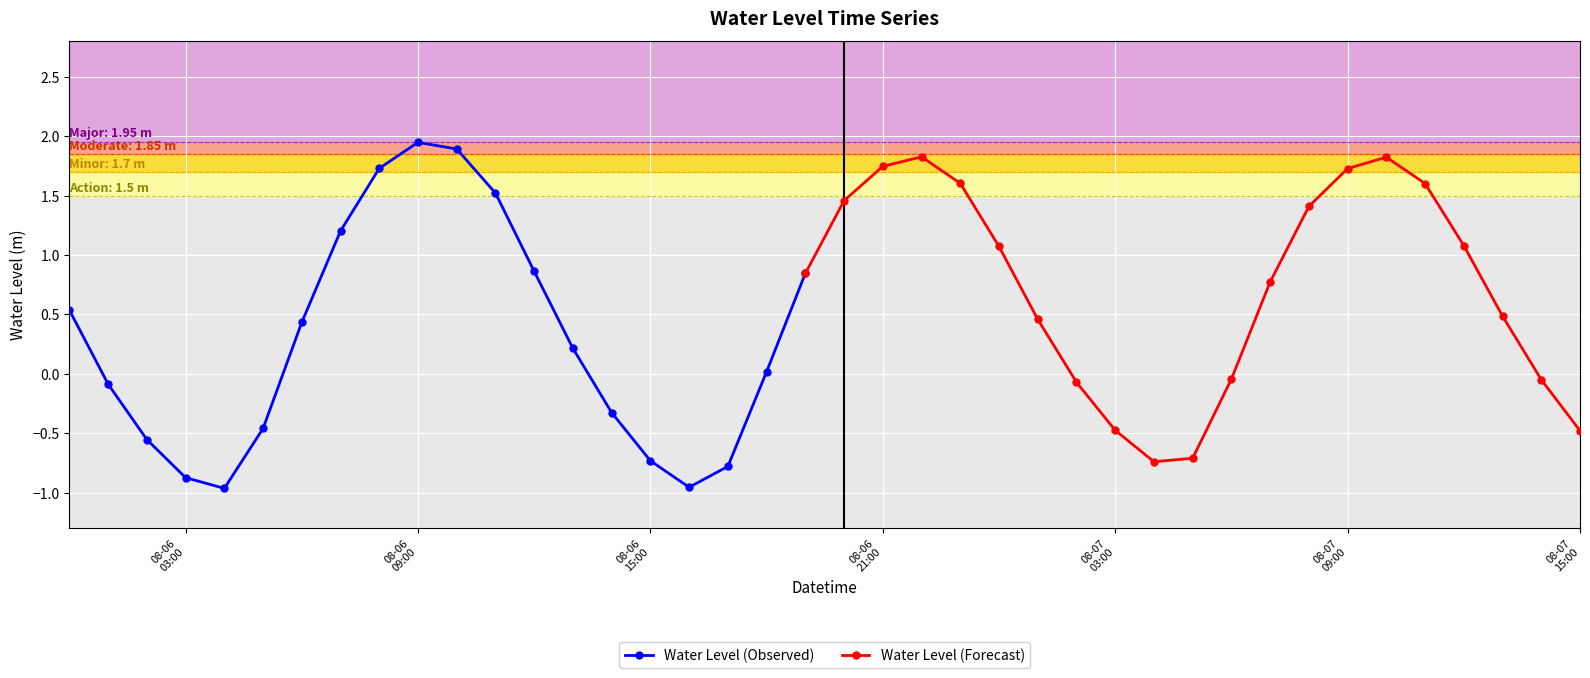

List the labels in order of value, smallest first.

2023-08-06 04:00:00, 2023-08-06 16:00:00, 2023-08-06 03:00:00, 2023-08-06 17:00:00, 2023-08-07 04:00:00, 2023-08-06 15:00:00, 2023-08-07 05:00:00, 2023-08-06 02:00:00, 2023-08-07 15:00:00, 2023-08-07 03:00:00, 2023-08-06 05:00:00, 2023-08-06 14:00:00, 2023-08-06 01:00:00, 2023-08-07 02:00:00, 2023-08-07 14:00:00, 2023-08-07 06:00:00, 2023-08-06 18:00:00, 2023-08-06 13:00:00, 2023-08-06 06:00:00, 2023-08-07 01:00:00, 2023-08-07 13:00:00, 2023-08-06 00:00:00, 2023-08-07 07:00:00, 2023-08-06 19:00:00, 2023-08-06 12:00:00, 2023-08-07 00:00:00, 2023-08-07 12:00:00, 2023-08-06 07:00:00, 2023-08-07 08:00:00, 2023-08-06 20:00:00, 2023-08-06 11:00:00, 2023-08-07 11:00:00, 2023-08-06 23:00:00, 2023-08-07 09:00:00, 2023-08-06 08:00:00, 2023-08-06 21:00:00, 2023-08-07 10:00:00, 2023-08-06 22:00:00, 2023-08-06 10:00:00, 2023-08-06 09:00:00